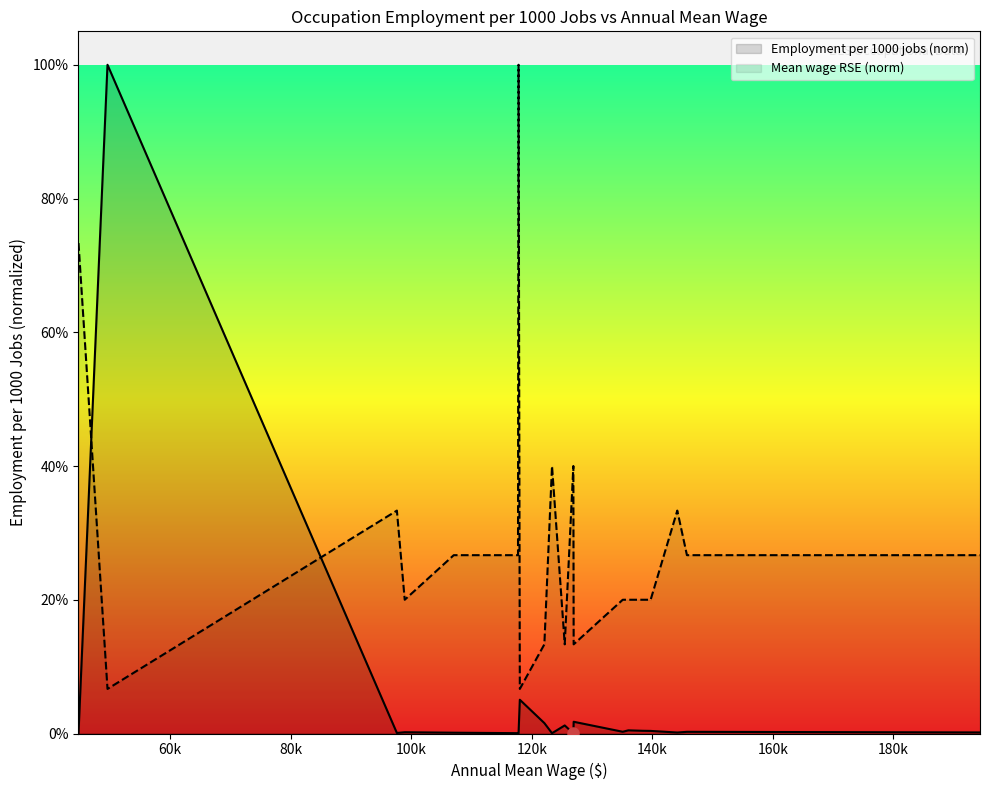

Reading left to right, transcribe all the data shown in this chart.

Employment per 1000 jobs (norm): 0.0	1.0	0.0	0.0	0.0	0.0	0.0	0.1	0.0	0.0	0.0	0.0	0.0	0.0	0.0	0.0	0.0	0.0	0.0	0.0
Mean wage RSE (norm): 0.7	0.1	0.3	0.2	0.3	0.3	1.0	0.1	0.1	0.4	0.1	0.4	0.1	0.2	0.2	0.2	0.2	0.3	0.3	0.3